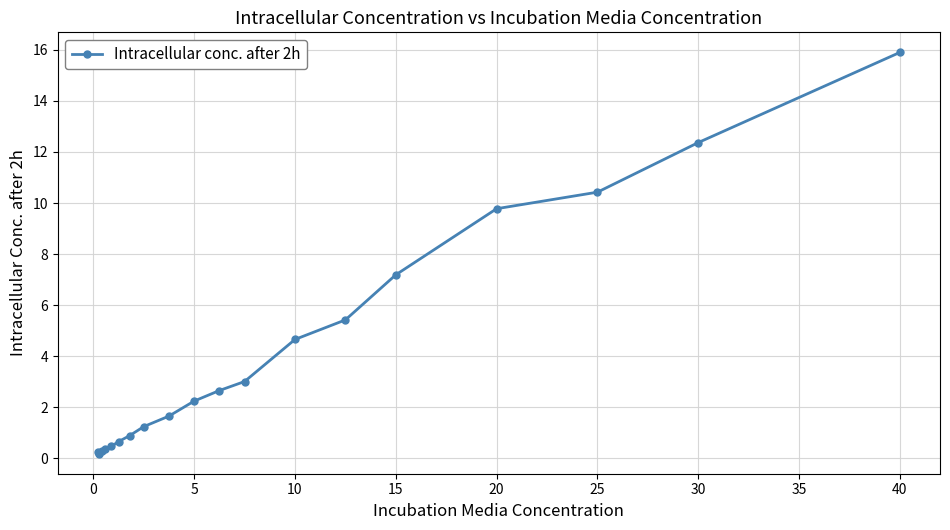

What is the sum of the values at 30 and 15?

19.6